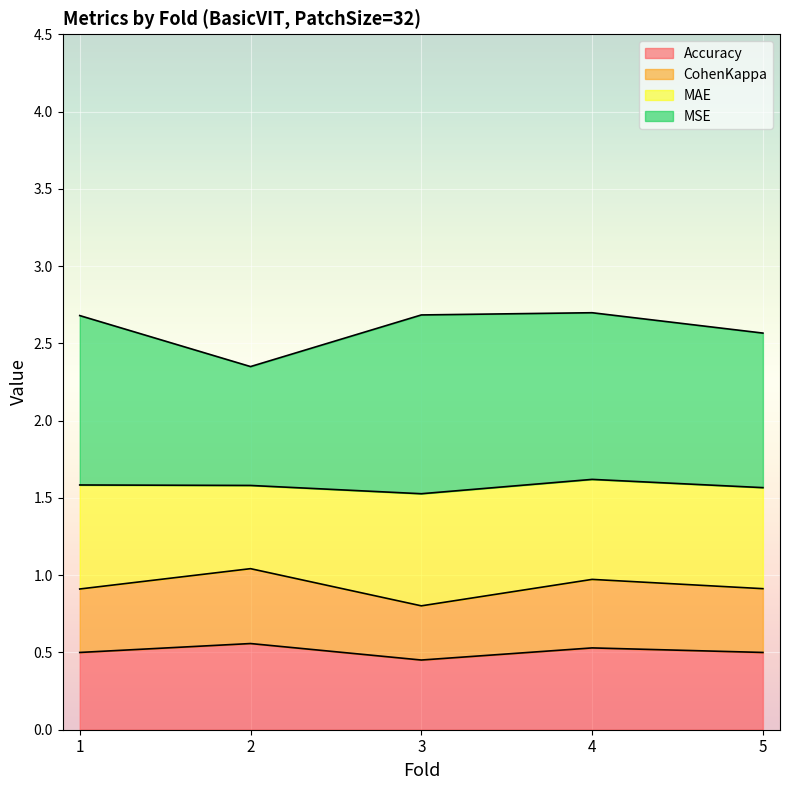

True or false: Accuracy and CohenKappa intersect in this chart.

False